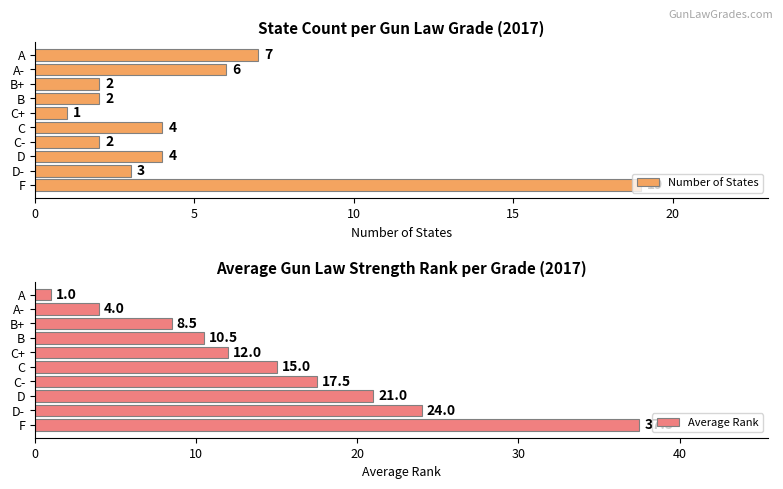

Which category has the lowest value in the Number of States series?

C+